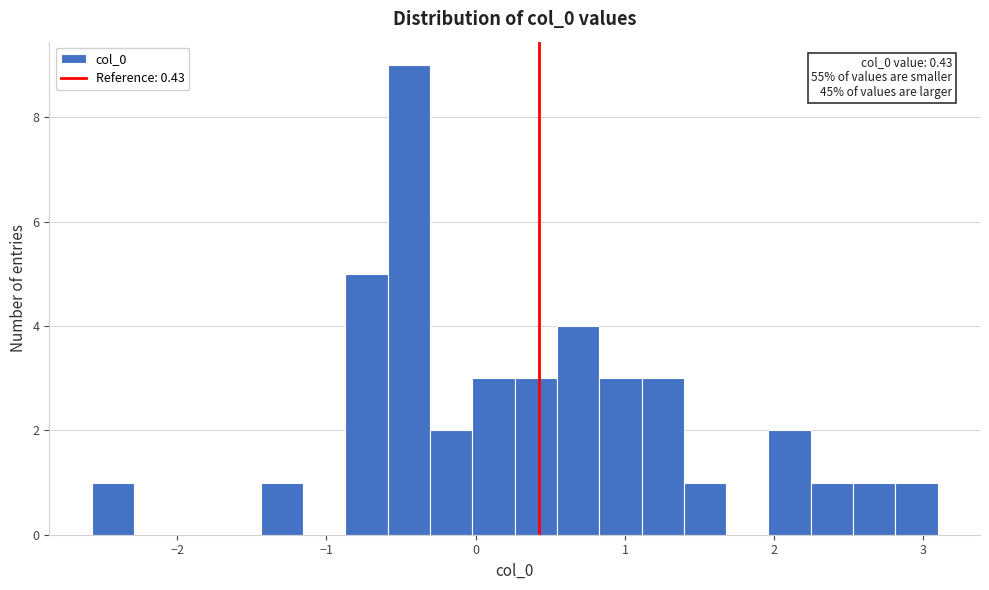

Read against the x-axis, roughly where is the centre of the tallest bar?

-0.4